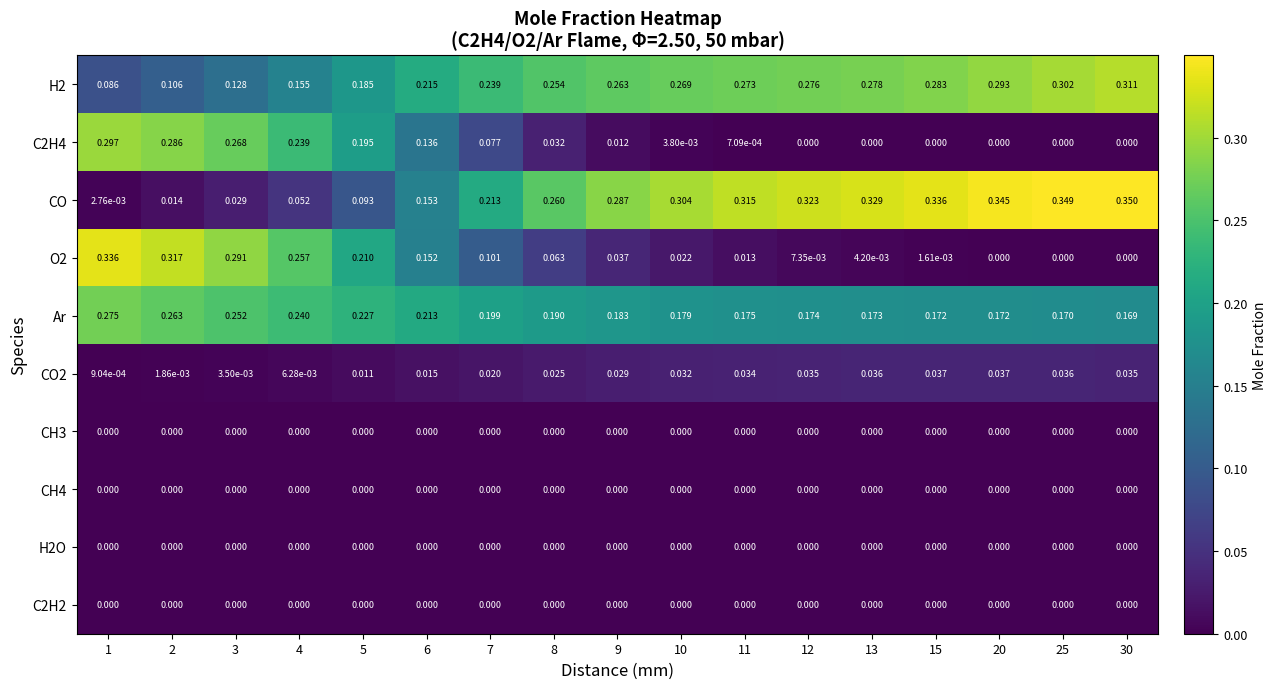

Is the value of C2H4 at 3 greater than the value of H2 at 20?

No